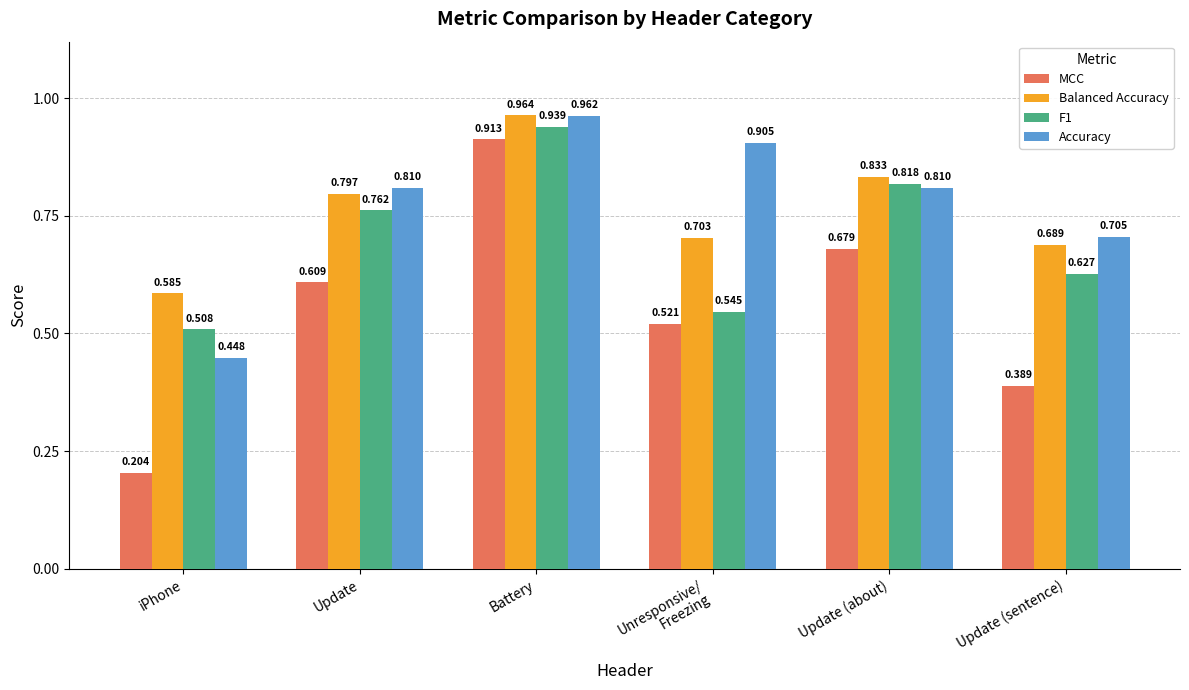

How many distinct data groups are displayed?

4